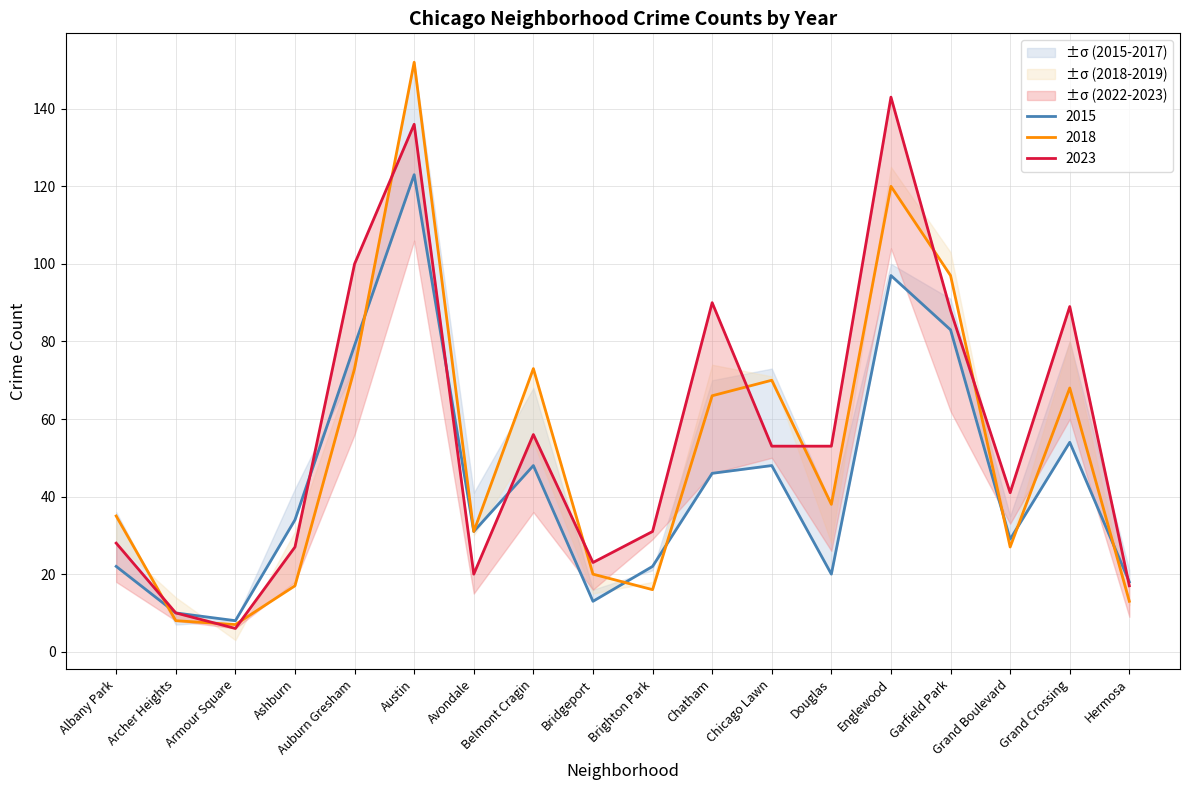

Reading left to right, what are all the values shown in this chart?

2015: Albany Park=22	Archer Heights=10	Armour Square=8	Ashburn=34	Auburn Gresham=79	Austin=123	Avondale=31	Belmont Cragin=48	Bridgeport=13	Brighton Park=22	Chatham=46	Chicago Lawn=48	Douglas=20	Englewood=97	Garfield Park=83	Grand Boulevard=29	Grand Crossing=54	Hermosa=18
2018: Albany Park=35	Archer Heights=8	Armour Square=7	Ashburn=17	Auburn Gresham=73	Austin=152	Avondale=31	Belmont Cragin=73	Bridgeport=20	Brighton Park=16	Chatham=66	Chicago Lawn=70	Douglas=38	Englewood=120	Garfield Park=97	Grand Boulevard=27	Grand Crossing=68	Hermosa=13
2023: Albany Park=28	Archer Heights=10	Armour Square=6	Ashburn=27	Auburn Gresham=100	Austin=136	Avondale=20	Belmont Cragin=56	Bridgeport=23	Brighton Park=31	Chatham=90	Chicago Lawn=53	Douglas=53	Englewood=143	Garfield Park=88	Grand Boulevard=41	Grand Crossing=89	Hermosa=17